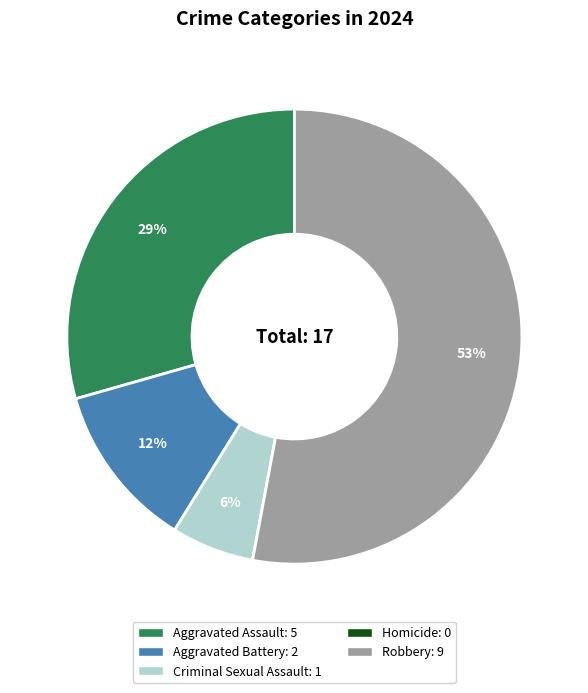

Does Aggravated Assault account for over 50% of the chart?

No